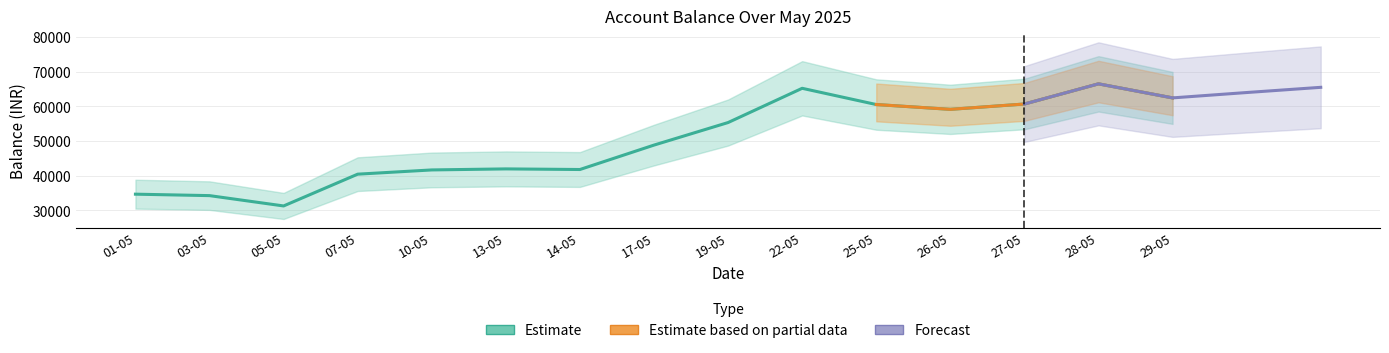

The value at 19-05 is 55348.8. True or false?

True